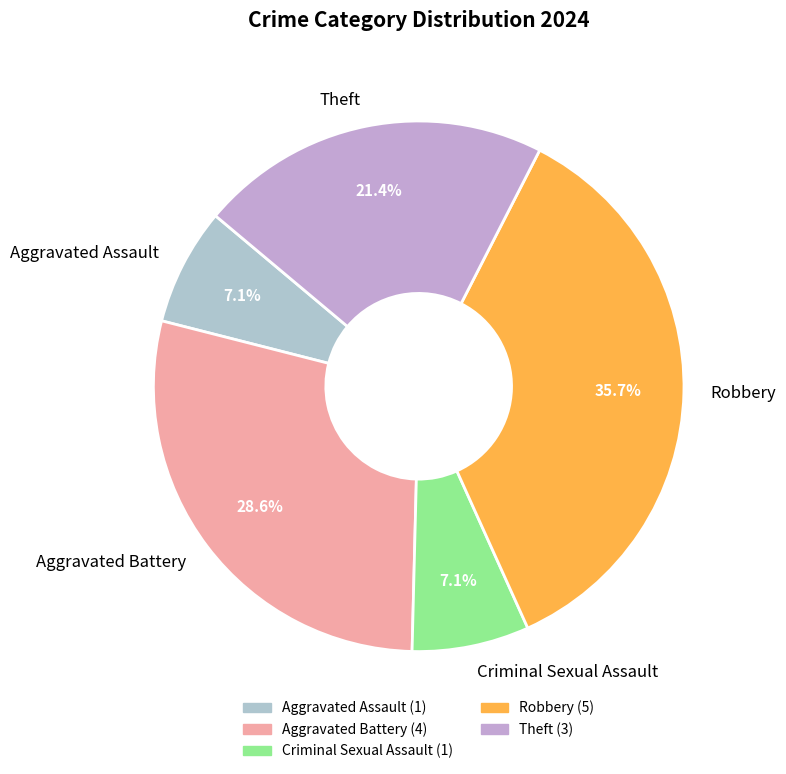

True or false: Criminal Sexual Assault accounts for 18% of the total.

False